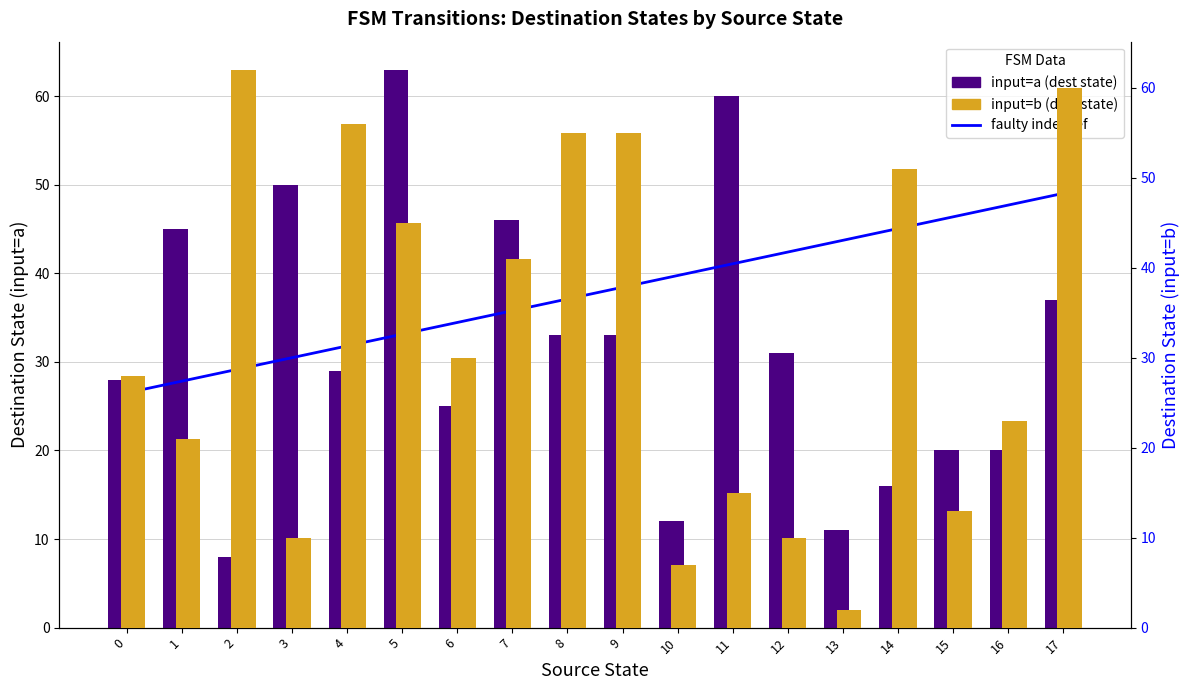

At which label does faulty transition index ref (106) first exceed 38?

9